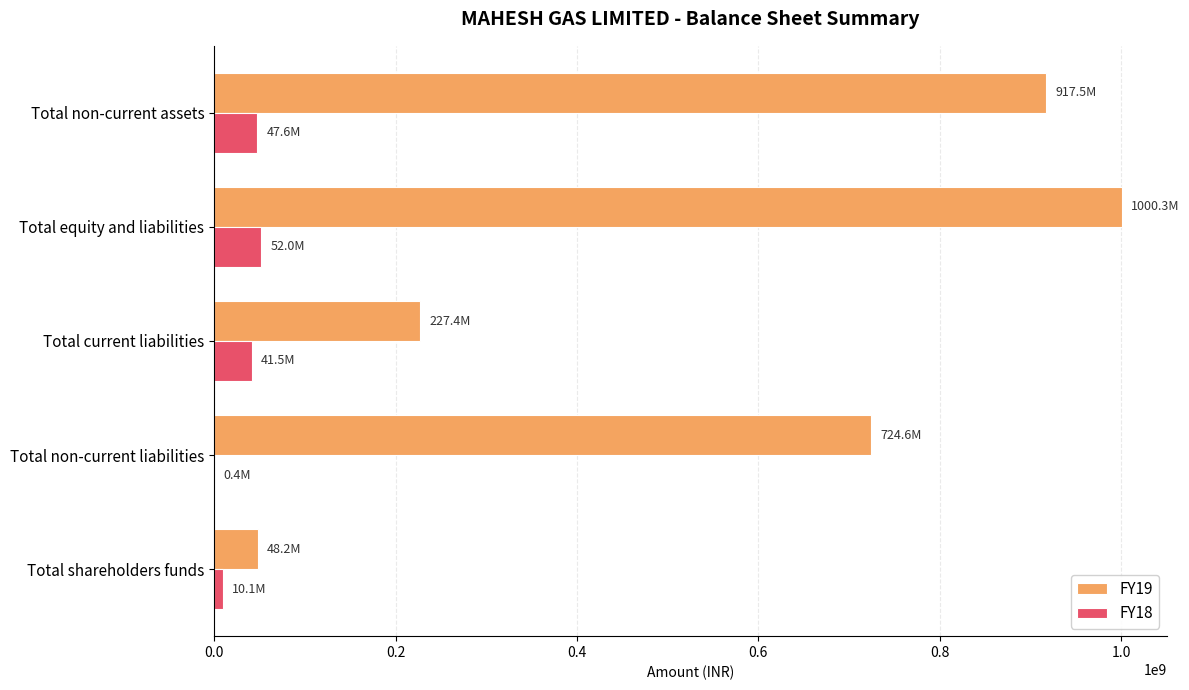

What is the total value across all series at Total equity and liabilities?

1052283000